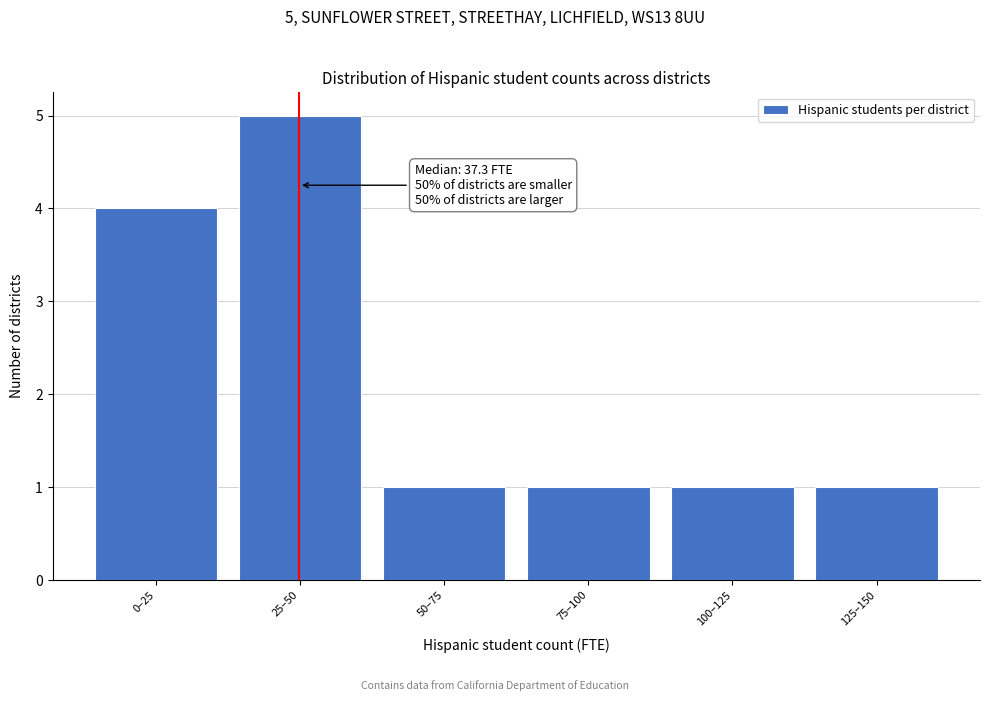

Reading left to right, extract all data points from this chart.

4	5	1	1	1	1